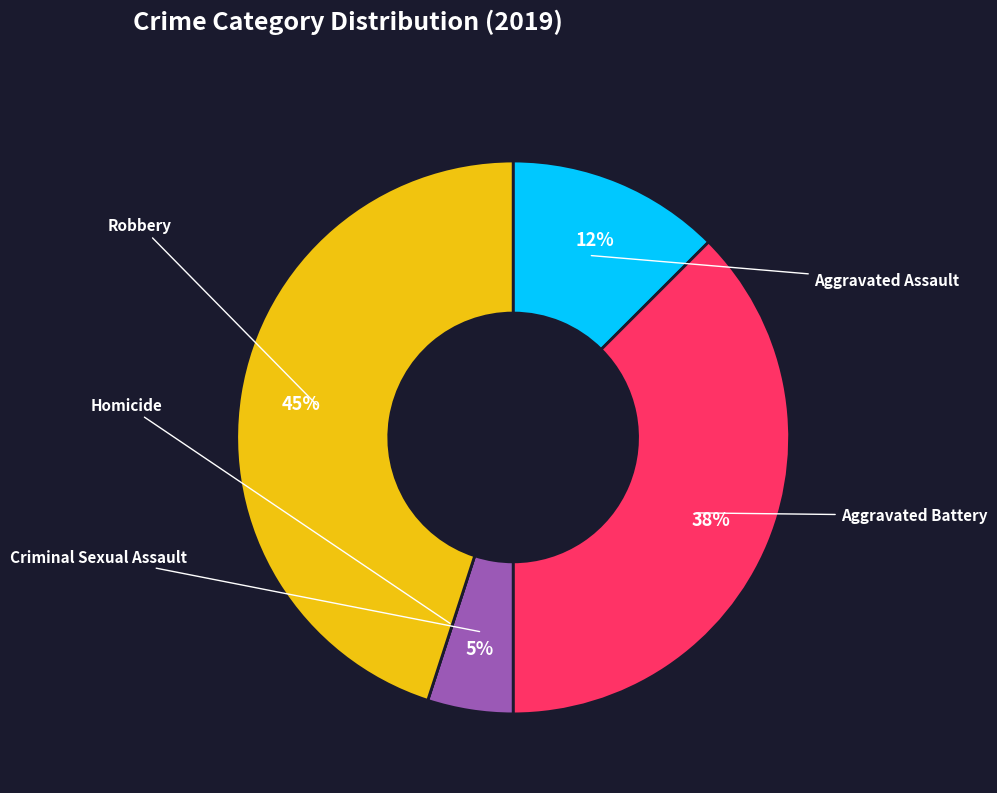

Is it true that Homicide is 12% of the pie?

False